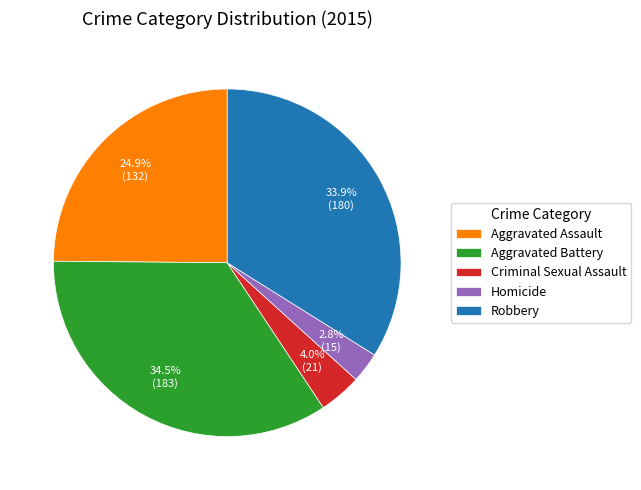

Which has a higher value, Robbery or Homicide?

Robbery